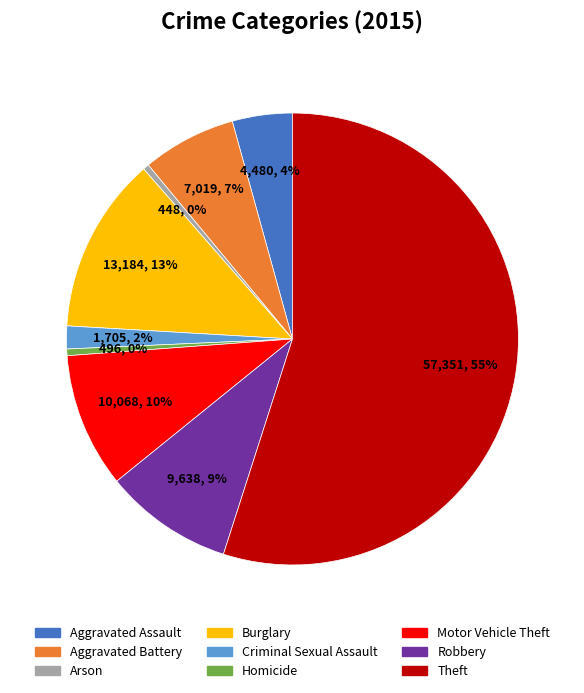

How many slices are in this pie chart?

9